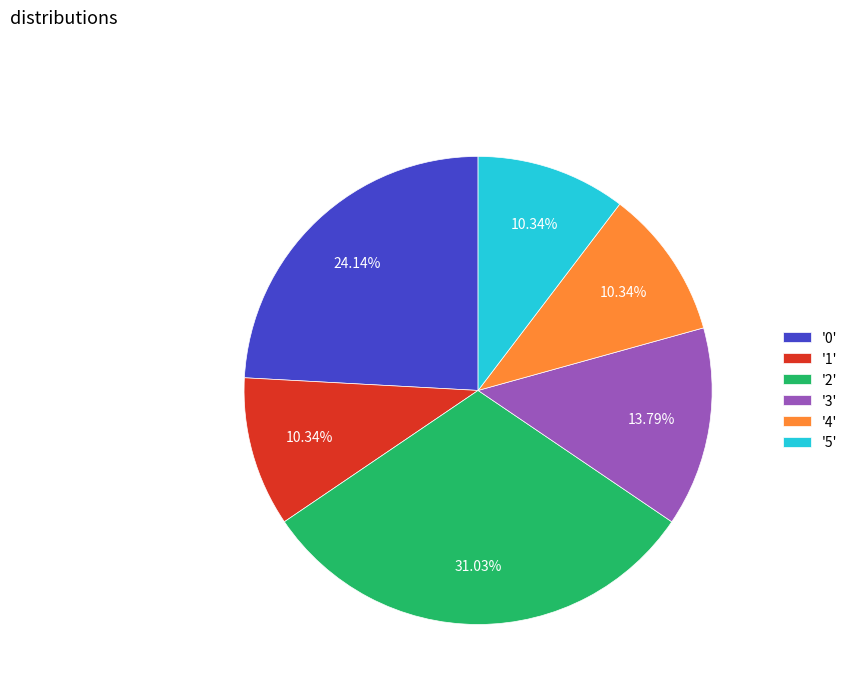

Do '2' and '0' together represent more than half of the pie?

Yes